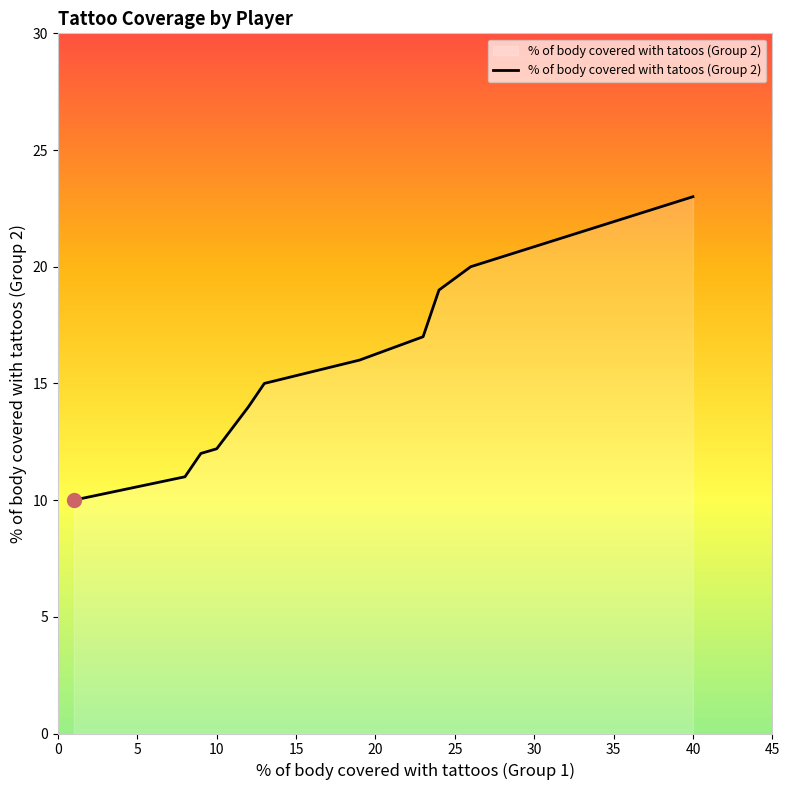

What is the minimum value shown in the chart?

10.0